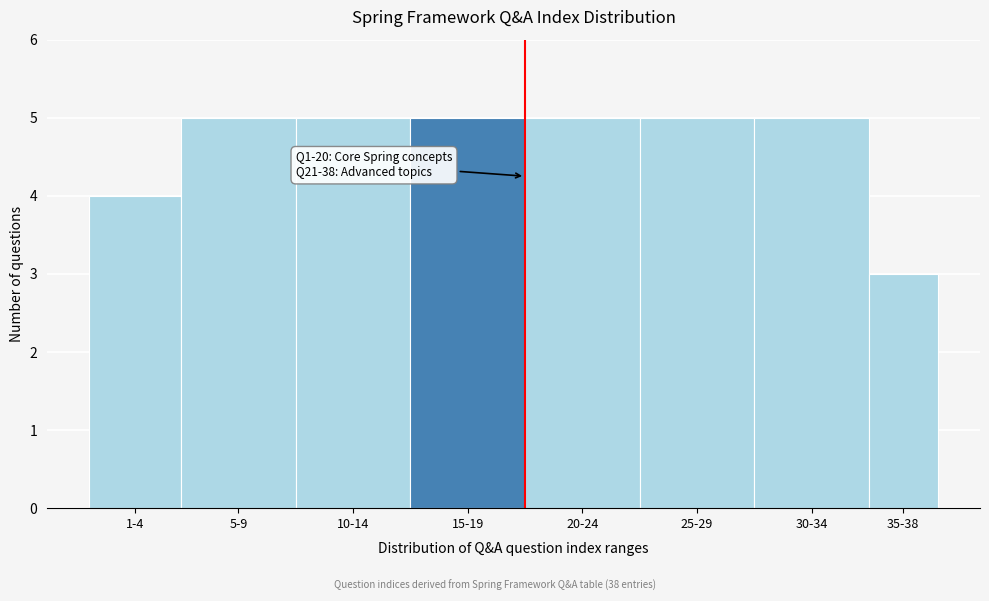

Reading right to left, transcribe all the data shown in this chart.

3	5	5	5	5	5	5	4